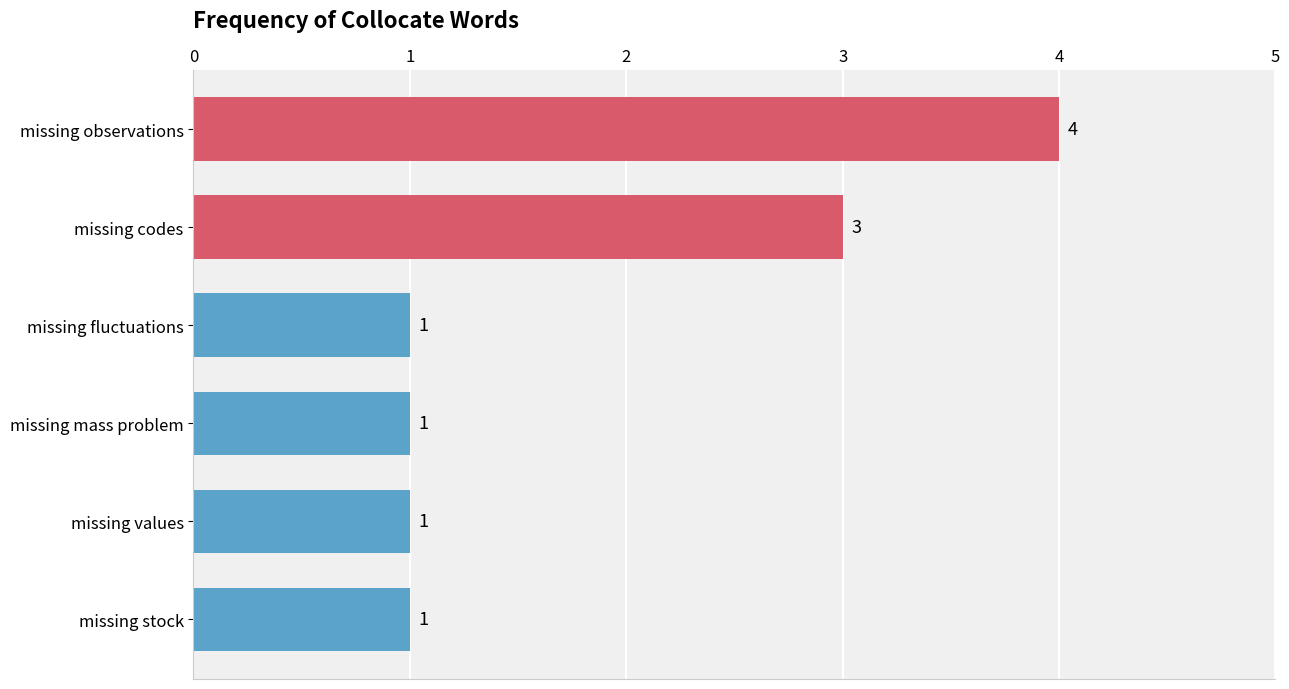

Is it true that the value at missing stock is 1?

True